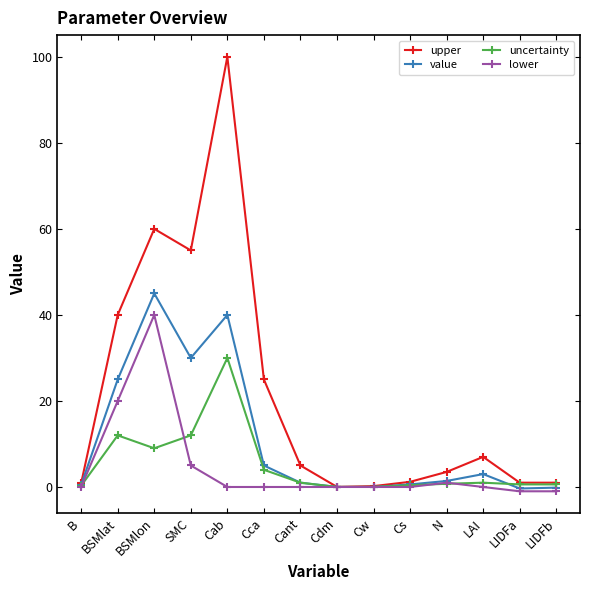

Which series changed the most between BSMlat and Cw?

upper